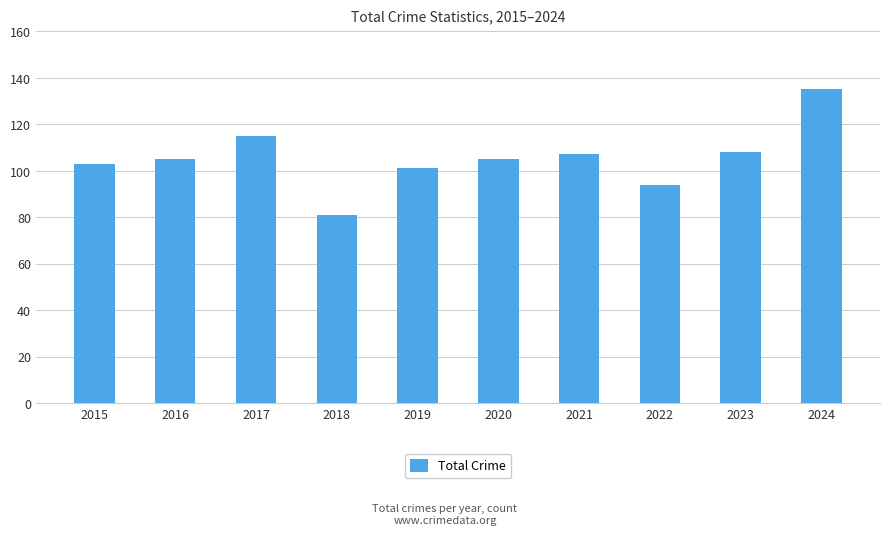

True or false: the data shows 105 at 2020.

True